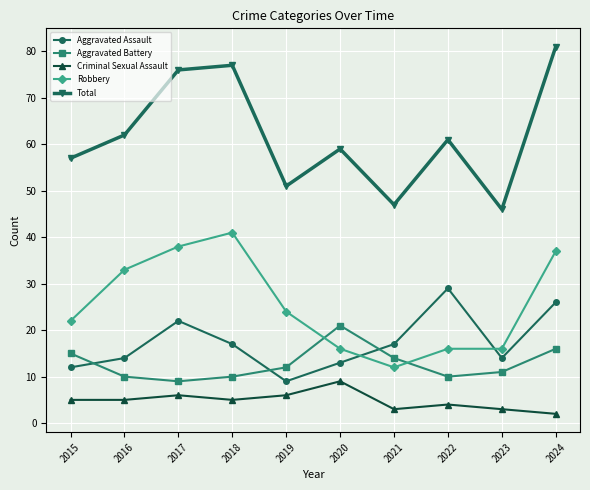

What is the smallest value displayed?

2